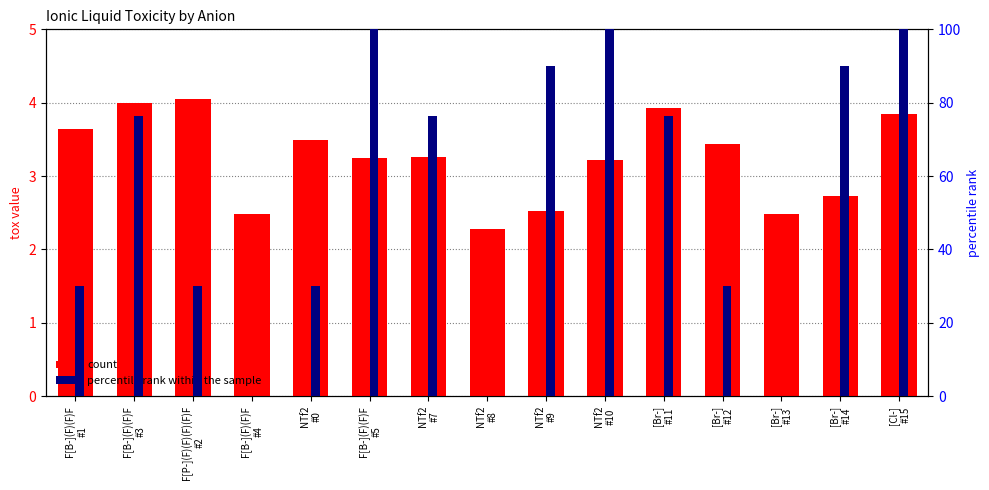

How many groups of bars are there?

15